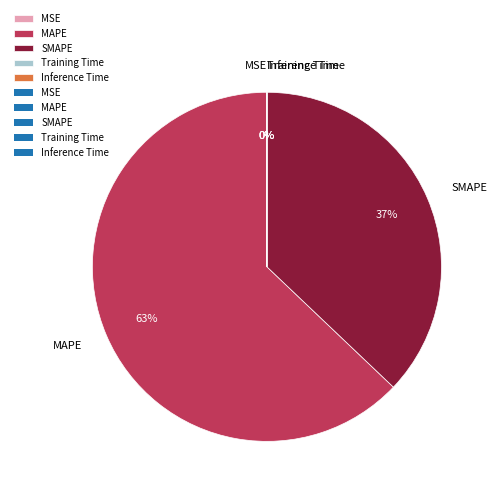

True or false: SMAPE accounts for 32% of the total.

False